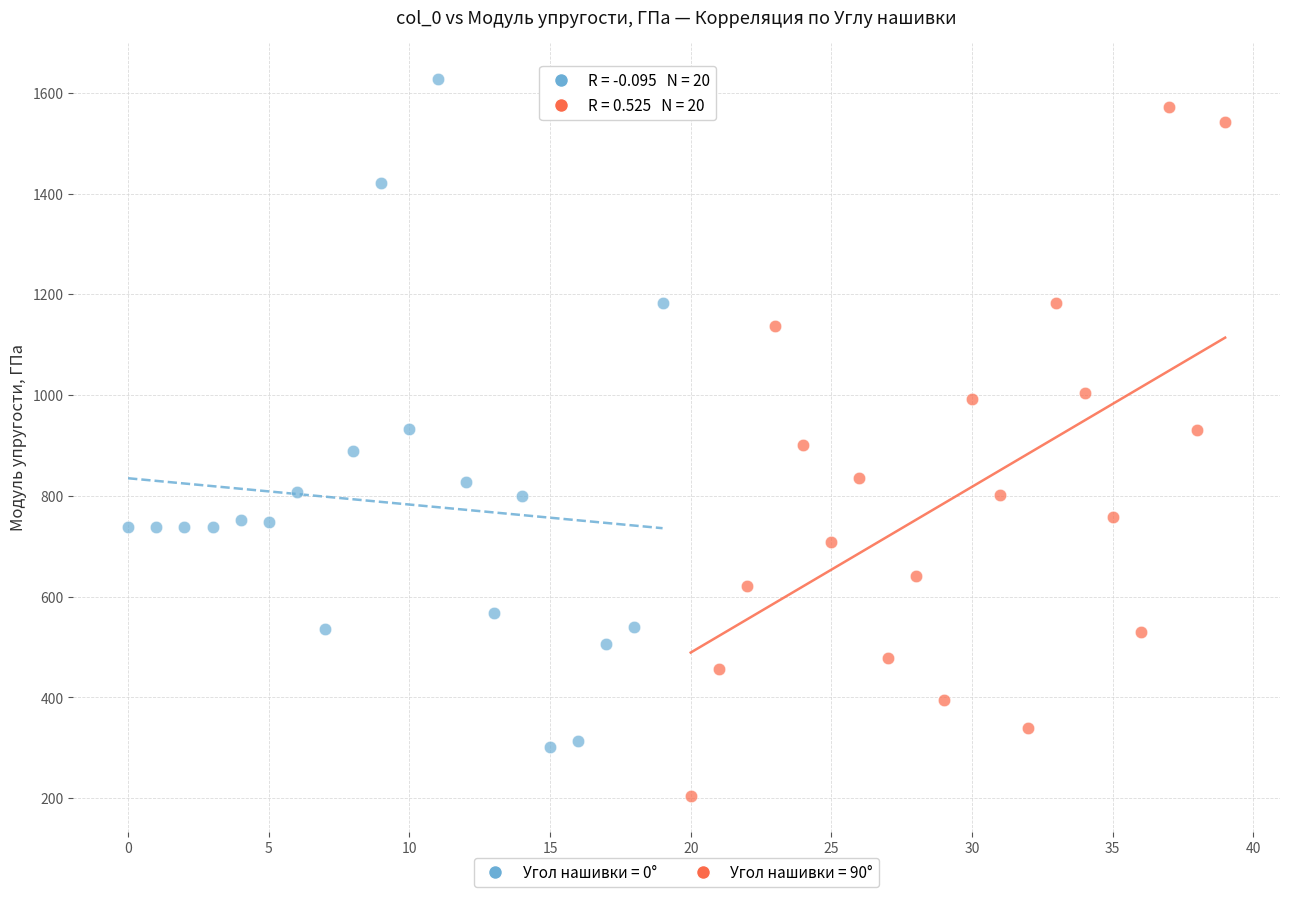

What are all the series names shown in the legend?

Угол нашивки = 0°, Угол нашивки = 90°